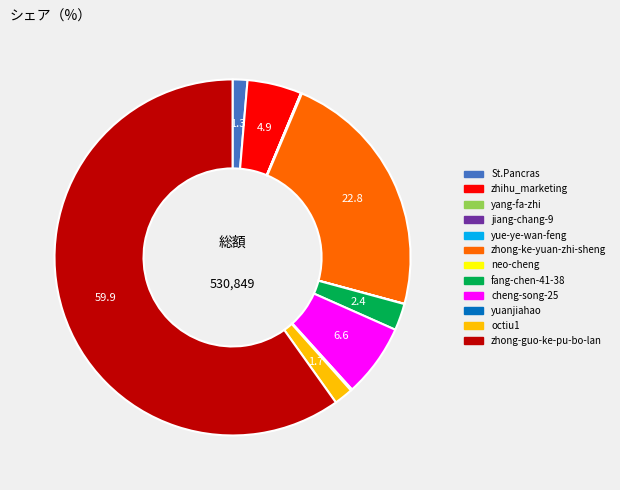

What is the largest slice in the pie chart?

zhong-guo-ke-pu-bo-lan